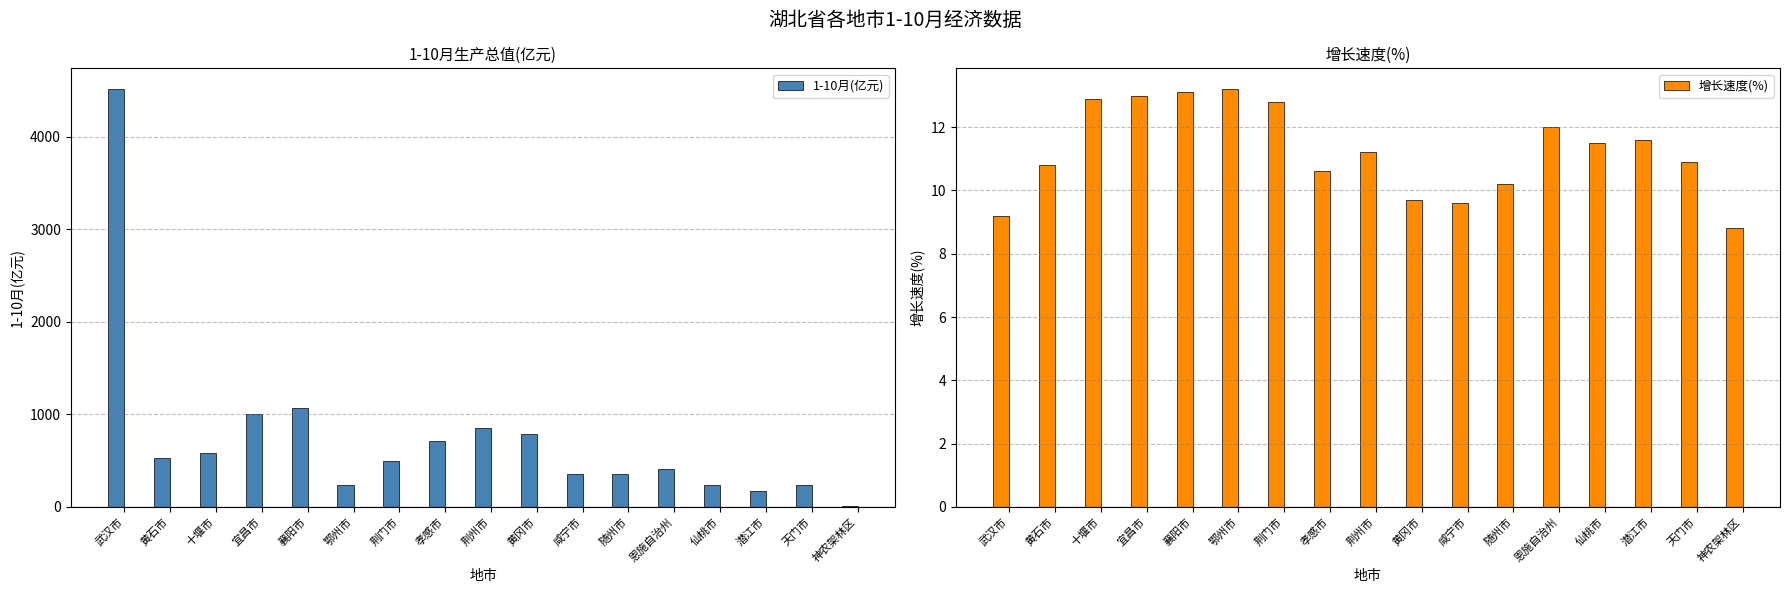

Reading left to right, list all the values displayed in this chart.

1-10月(亿元): 武汉市=4511.1	黄石市=522.6	十堰市=584.9	宜昌市=997.5	襄阳市=1067.2	鄂州市=240.1	荆门市=494.8	孝感市=714.4	荆州市=851.8	黄冈市=782.8	咸宁市=356.0	随州市=356.6	恩施自治州=404.4	仙桃市=240.4	潜江市=168.3	天门市=232.7	神农架林区=11.9
增长速度(%): 武汉市=9.2	黄石市=10.8	十堰市=12.9	宜昌市=13.0	襄阳市=13.1	鄂州市=13.2	荆门市=12.8	孝感市=10.6	荆州市=11.2	黄冈市=9.7	咸宁市=9.6	随州市=10.2	恩施自治州=12.0	仙桃市=11.5	潜江市=11.6	天门市=10.9	神农架林区=8.8